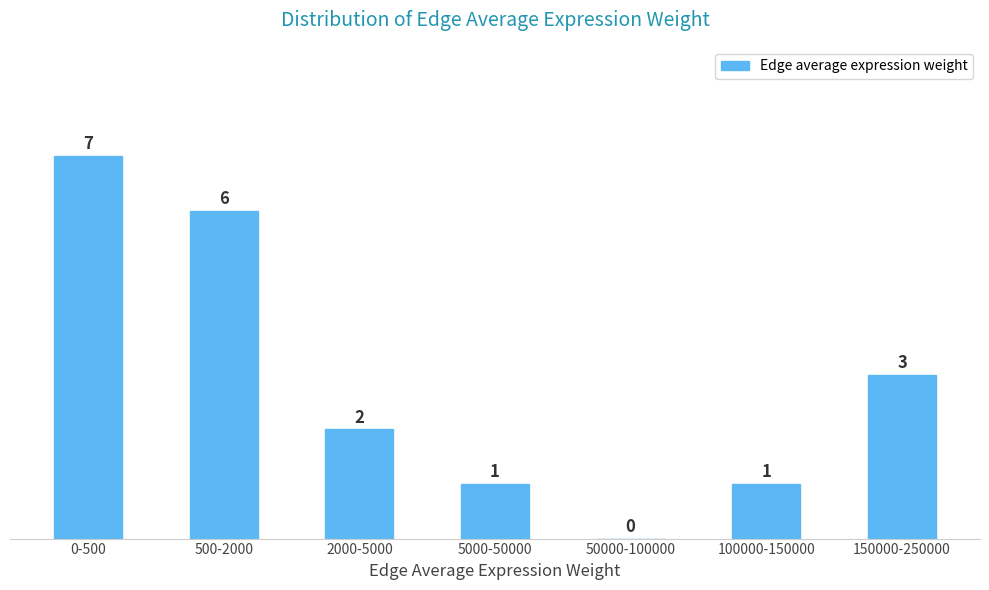

Reading left to right, transcribe all the data shown in this chart.

0-500=7	500-2000=6	2000-5000=2	5000-50000=1	50000-100000=0	100000-150000=1	150000-250000=3